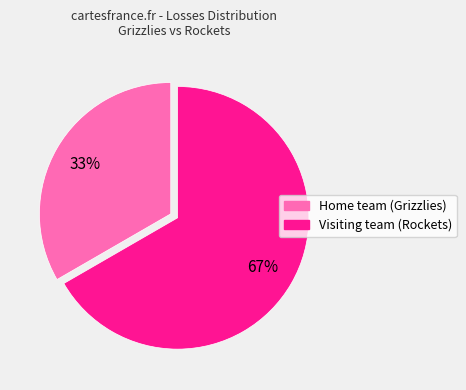

Count the number of slices in the pie.

2